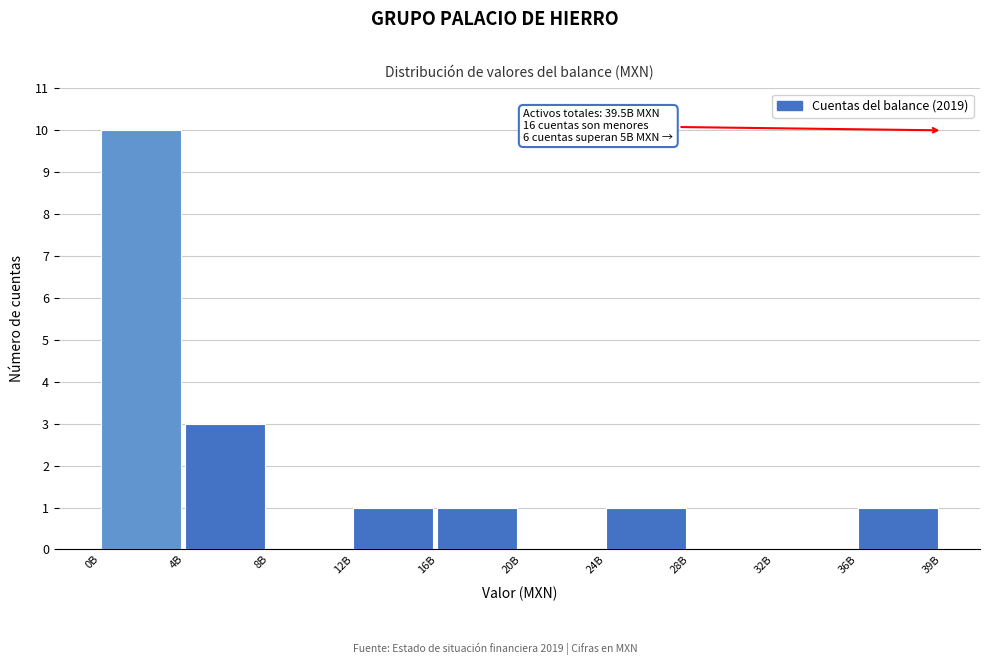

Reading left to right, what are all the values shown in this chart?

0B=10	4B=3	8B=0	12B=1	16B=1	20B=0	24B=1	28B=0	32B=0	36B=1